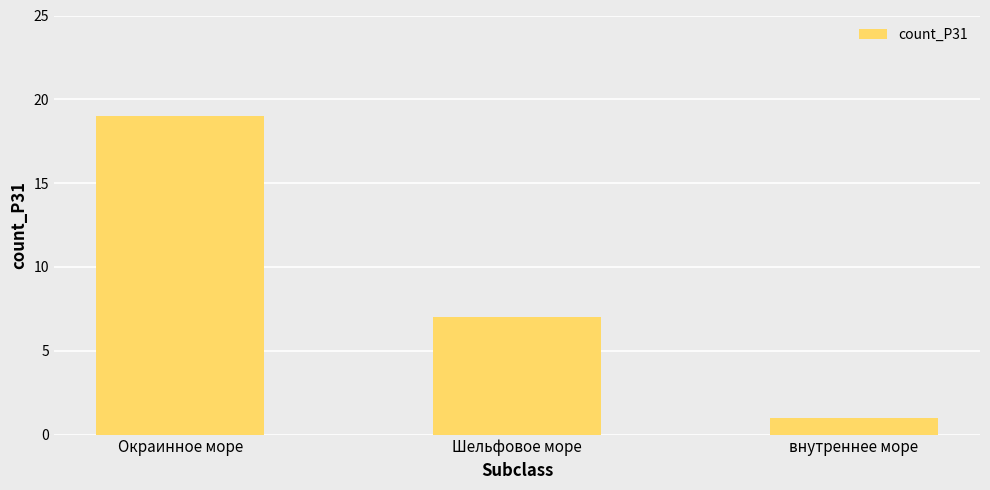

What position from the left is Окраинное море?

1